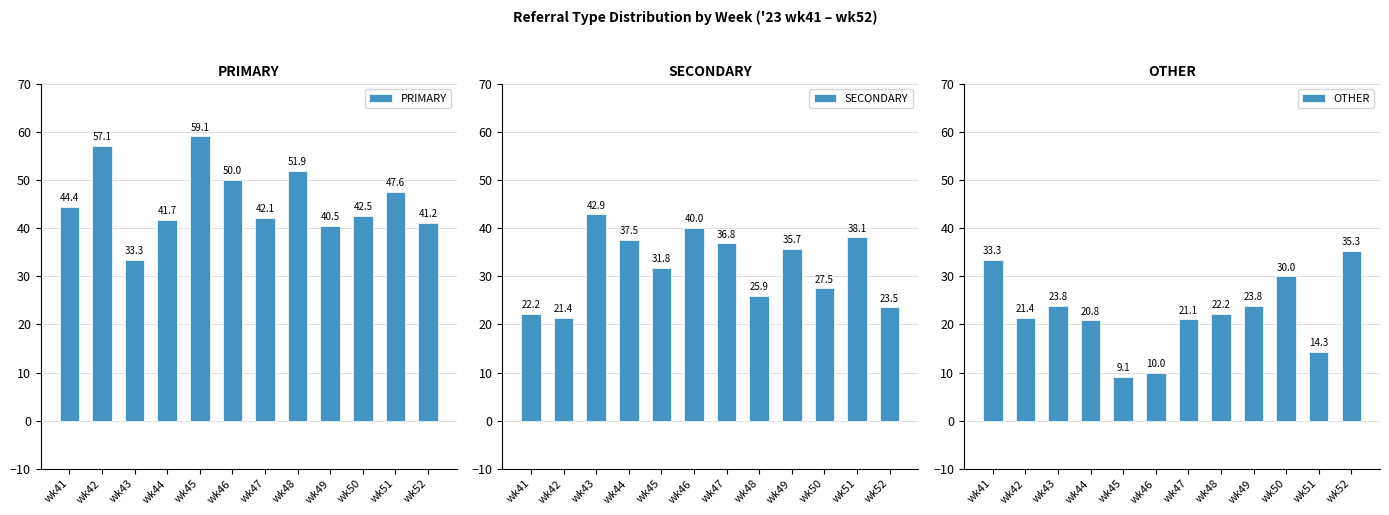

What is the difference between the PRIMARY values at wk52 and wk47?

0.9